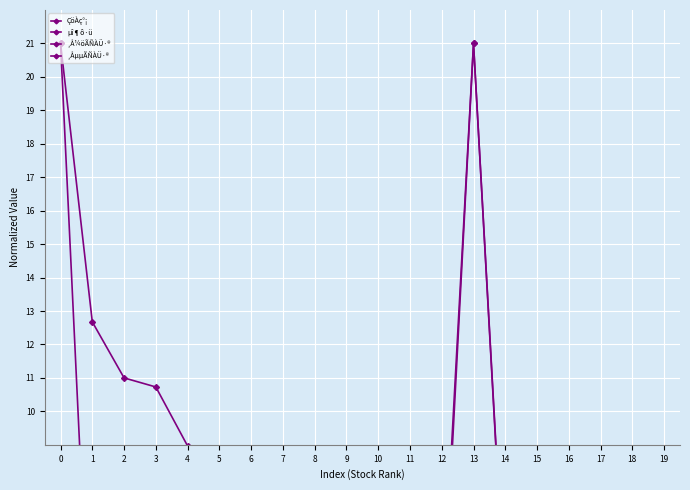

What is the difference between the maximum and minimum values in the ÇöÀç°¡ series?

20.0